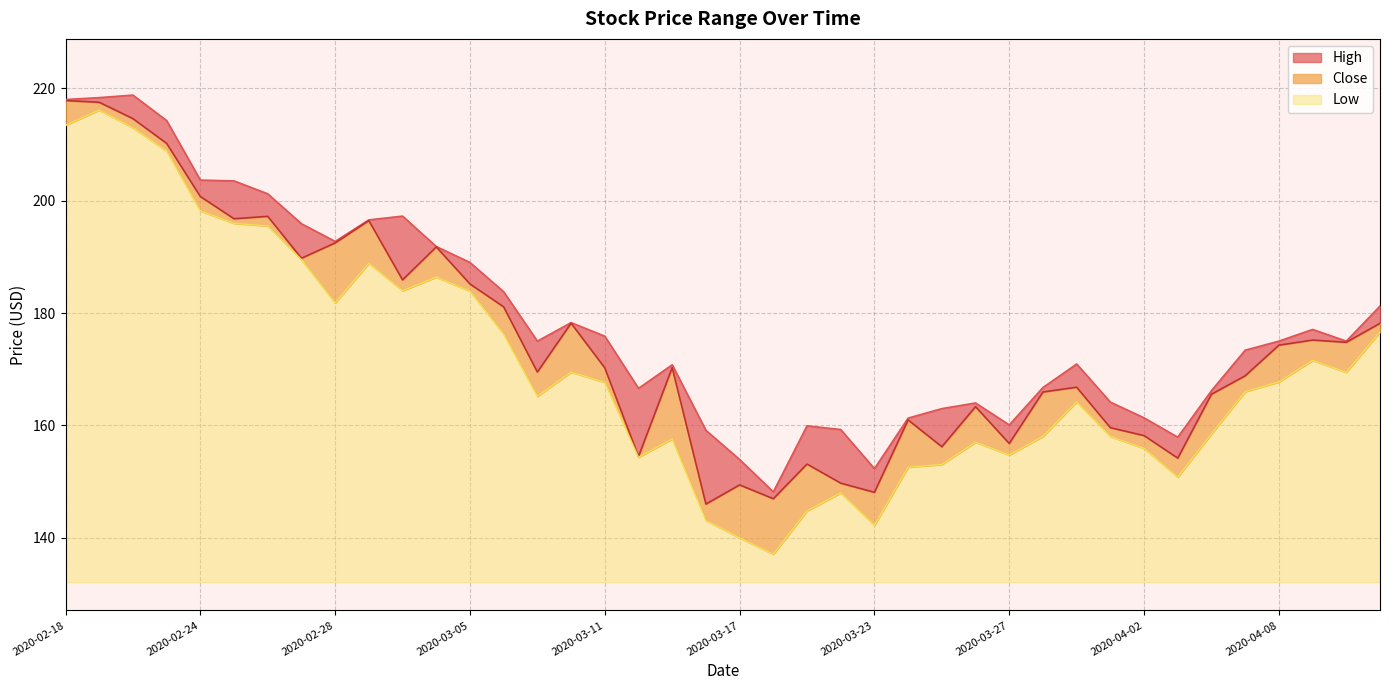

In Close, how many points are lower than both neighbors (excluding endpoints)?

12